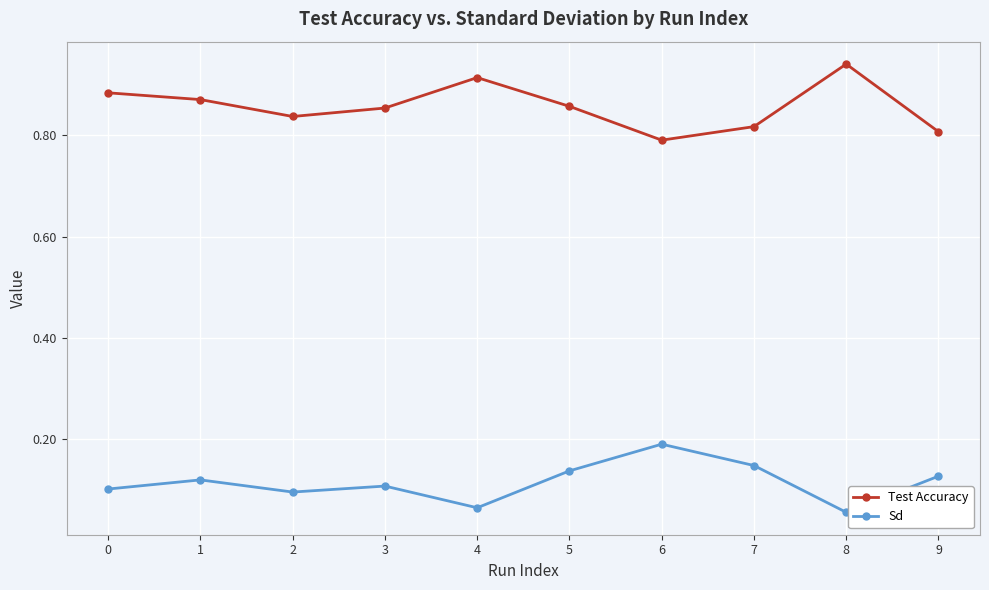

How many interior local valleys does the Test Accuracy series have?

2